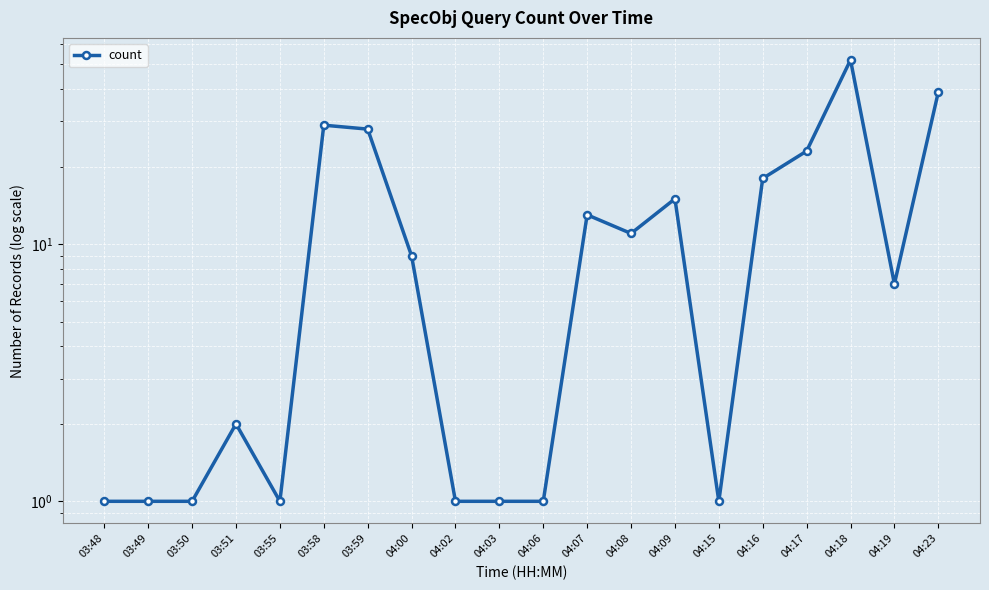

Count the number of data series in this chart.

1